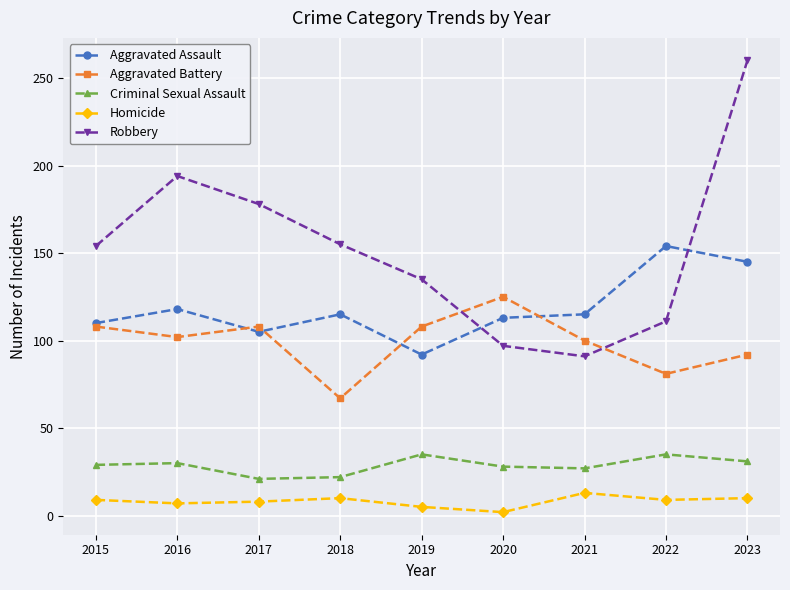

True or false: Aggravated Assault and Criminal Sexual Assault cross at least once.

False